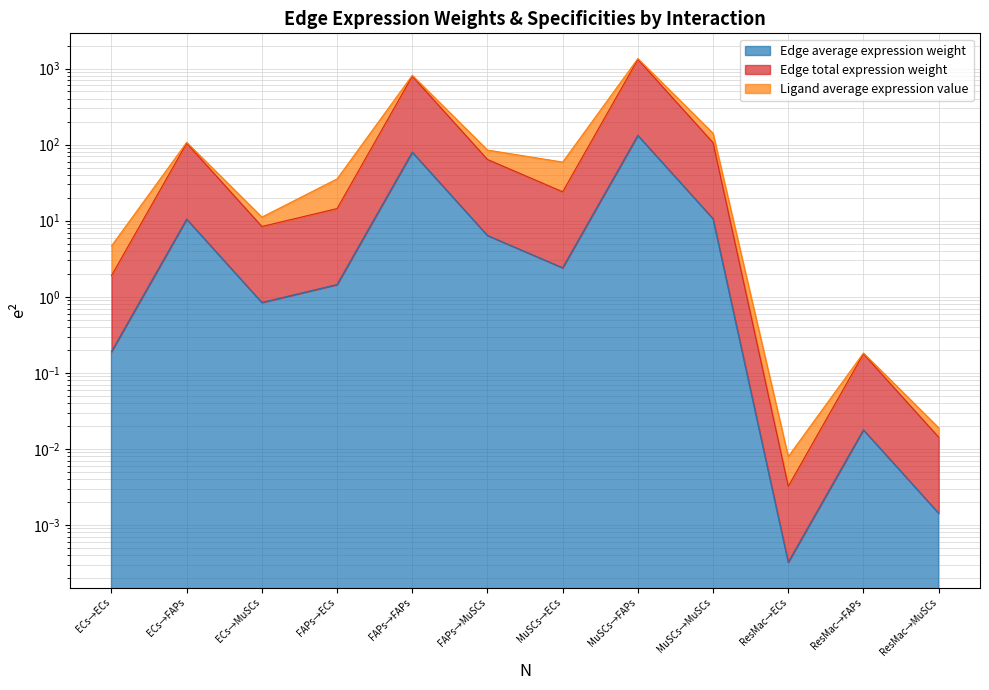

What is the maximum value shown in the chart?

1355.9